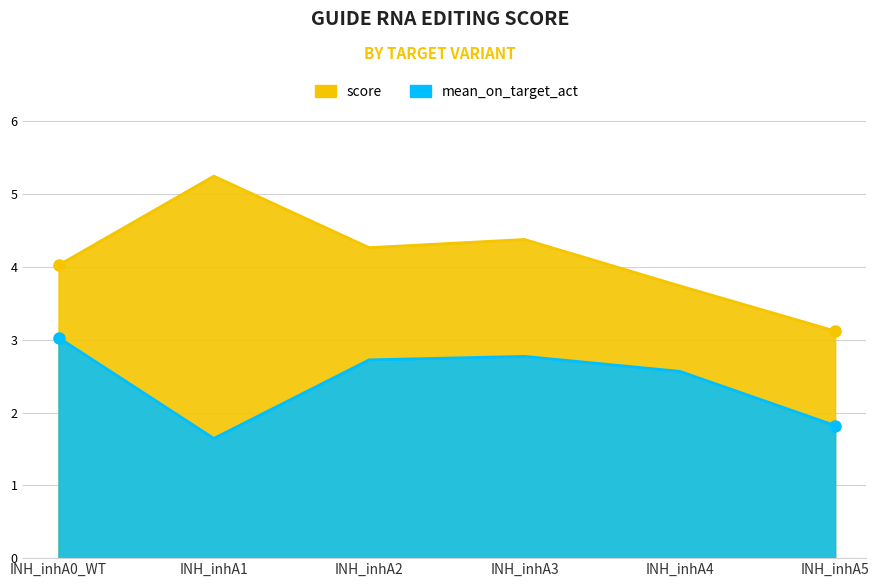

True or false: score and mean_on_target_act intersect in this chart.

False